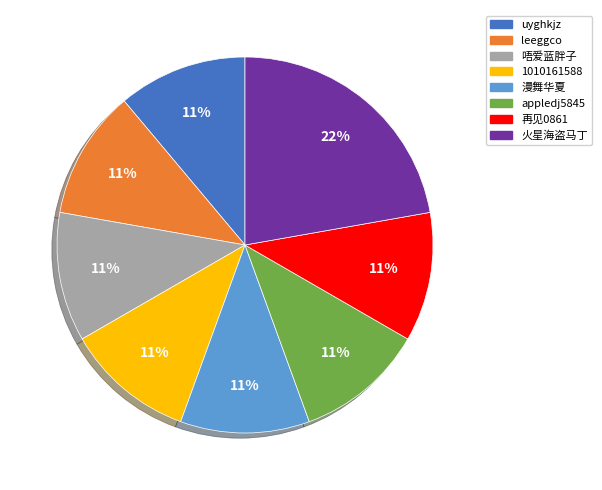

To the nearest percent, what is the difference between the largest and smallest slice percentages?

11%